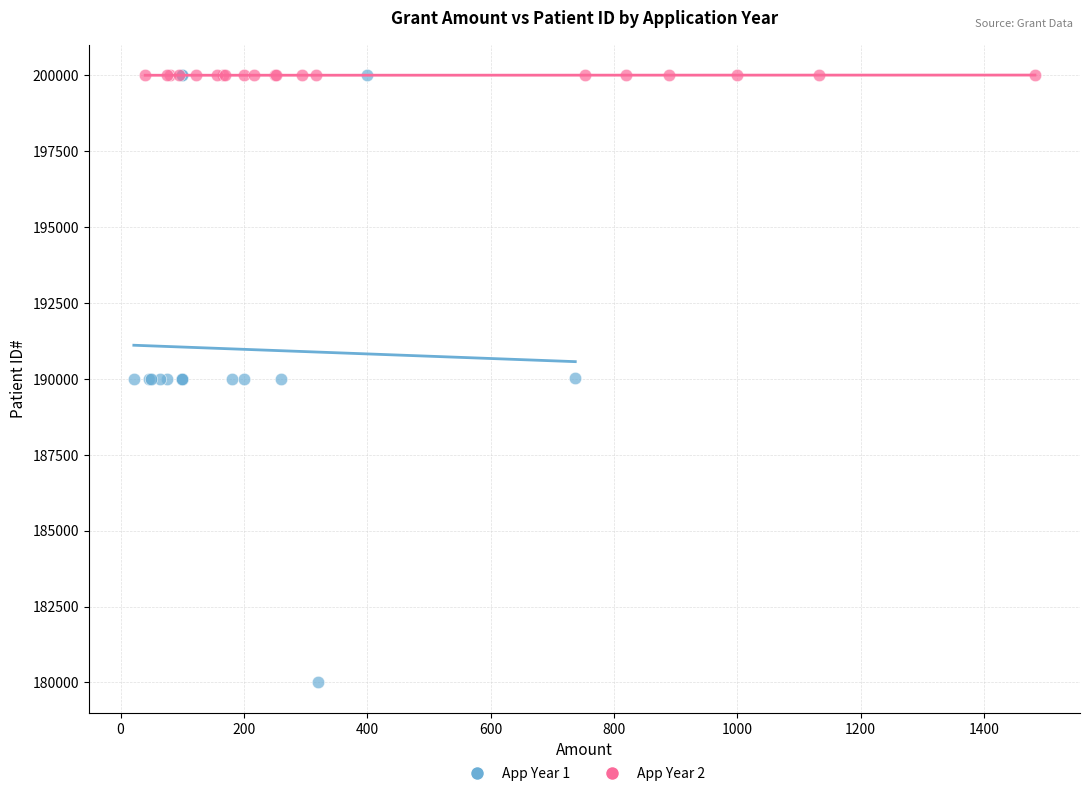

Which series has the largest Y range (max minus min)?

App Year 1